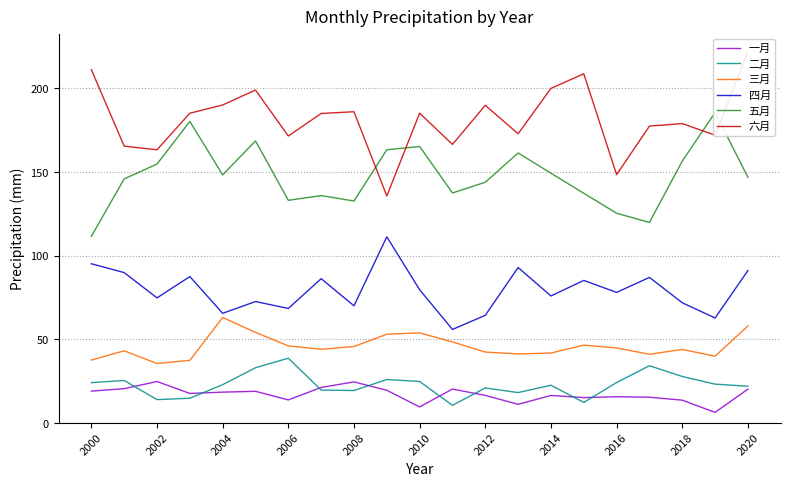

True or false: 六月 and 四月 intersect in this chart.

False